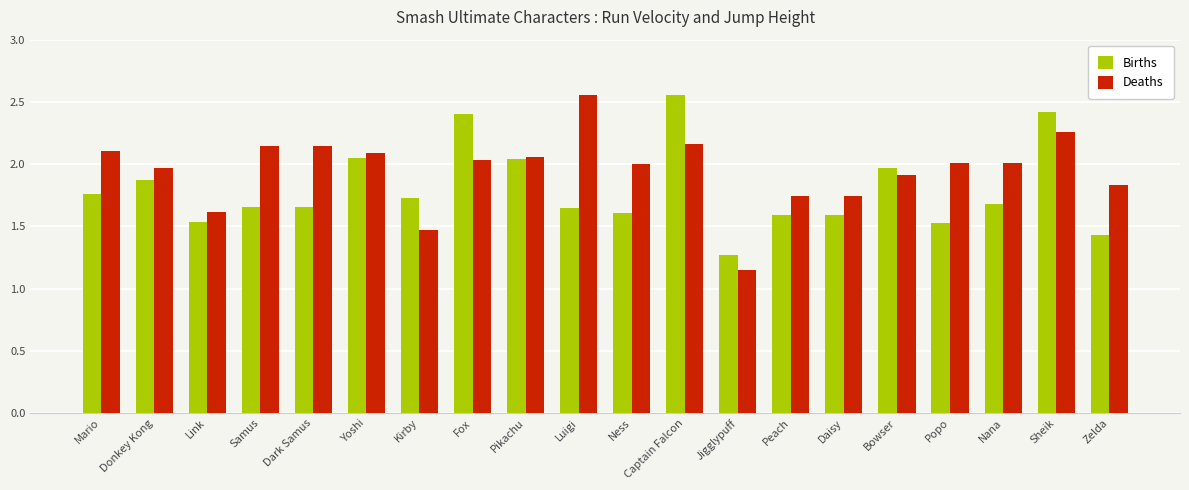

Rank the series by their average value, from highest to lowest.

Deaths, Births